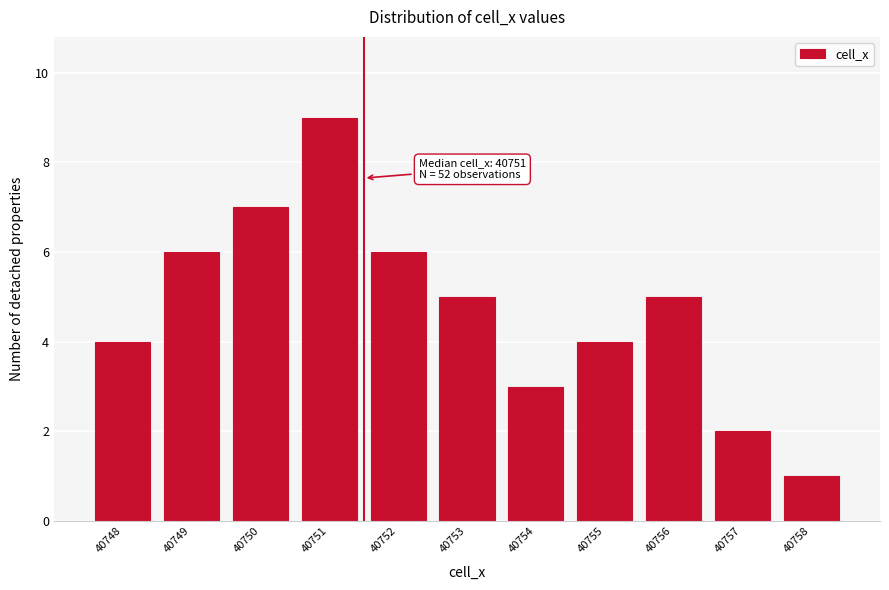

Which range on the x-axis has the tallest bar?

40750.5 to 40751.5